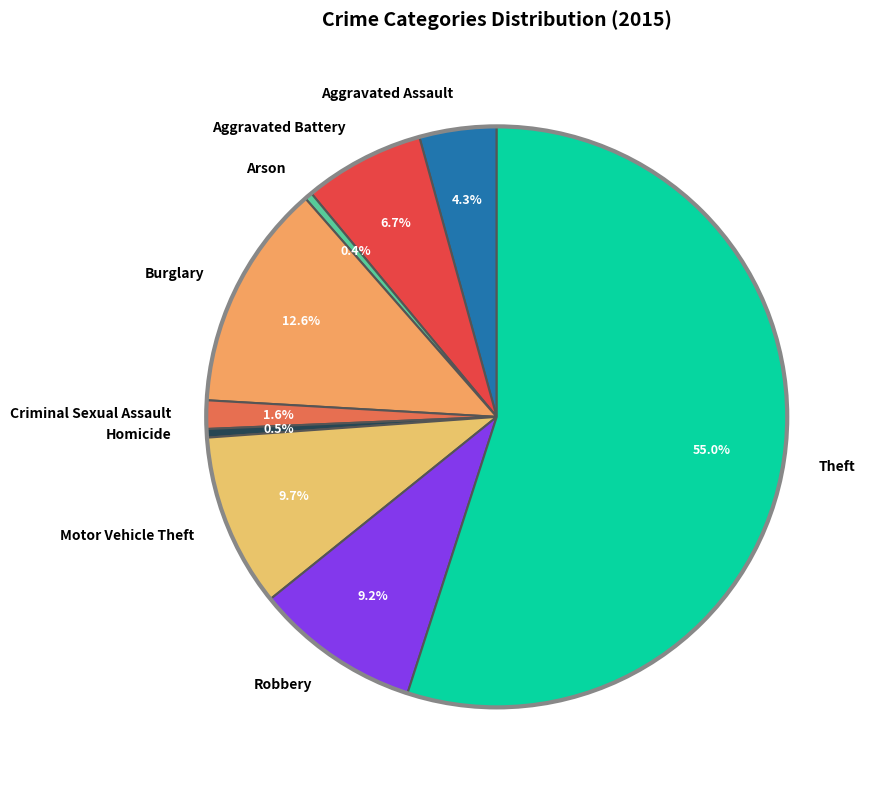

Is there any slice that represents more than half of the pie?

Yes